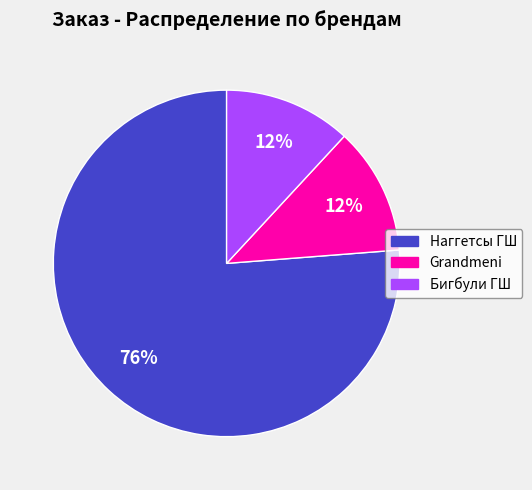

To the nearest percent, what portion does Бигбули ГШ represent?

12%